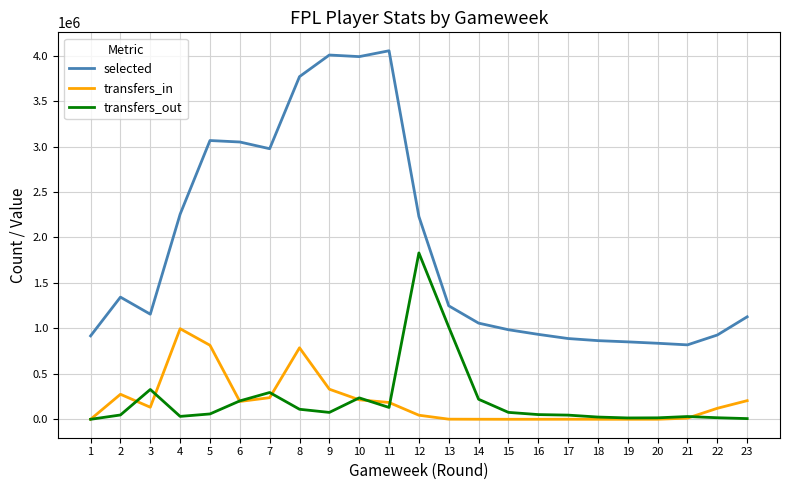

How many lines are shown in the chart?

3